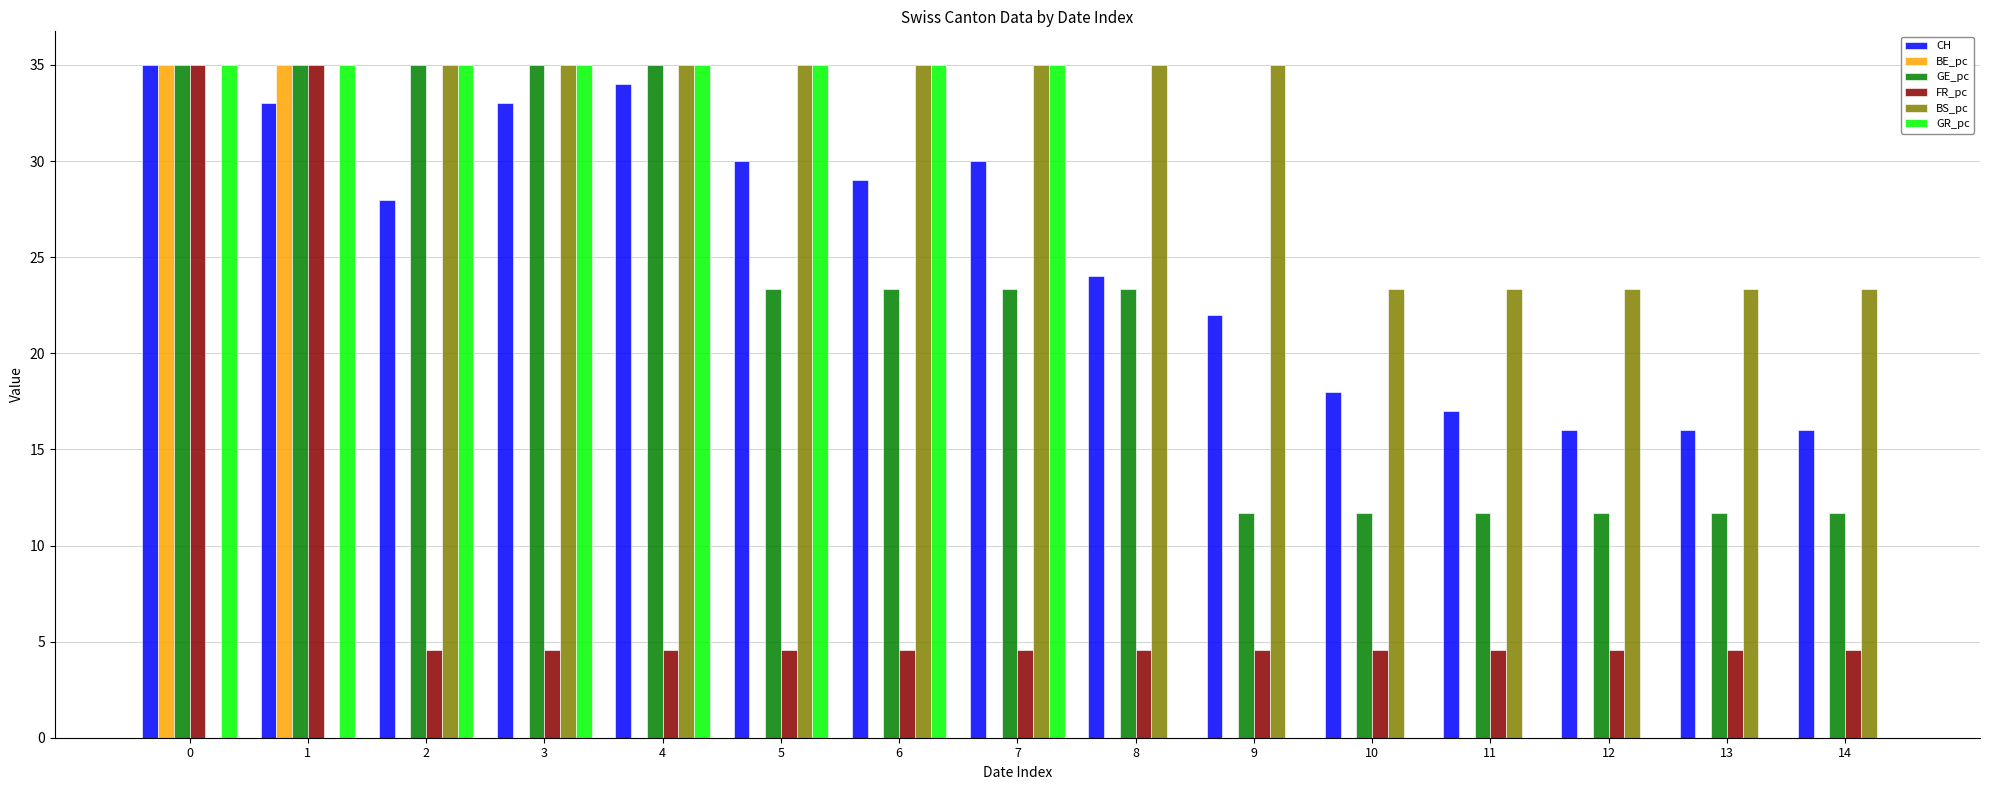

Between 7 and 14, which series saw the biggest shift?

GR_pc